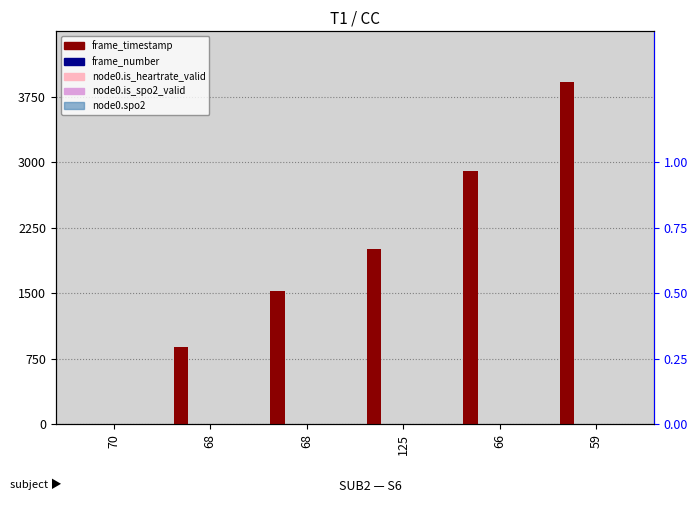

What is the maximum value shown in the chart?

3918